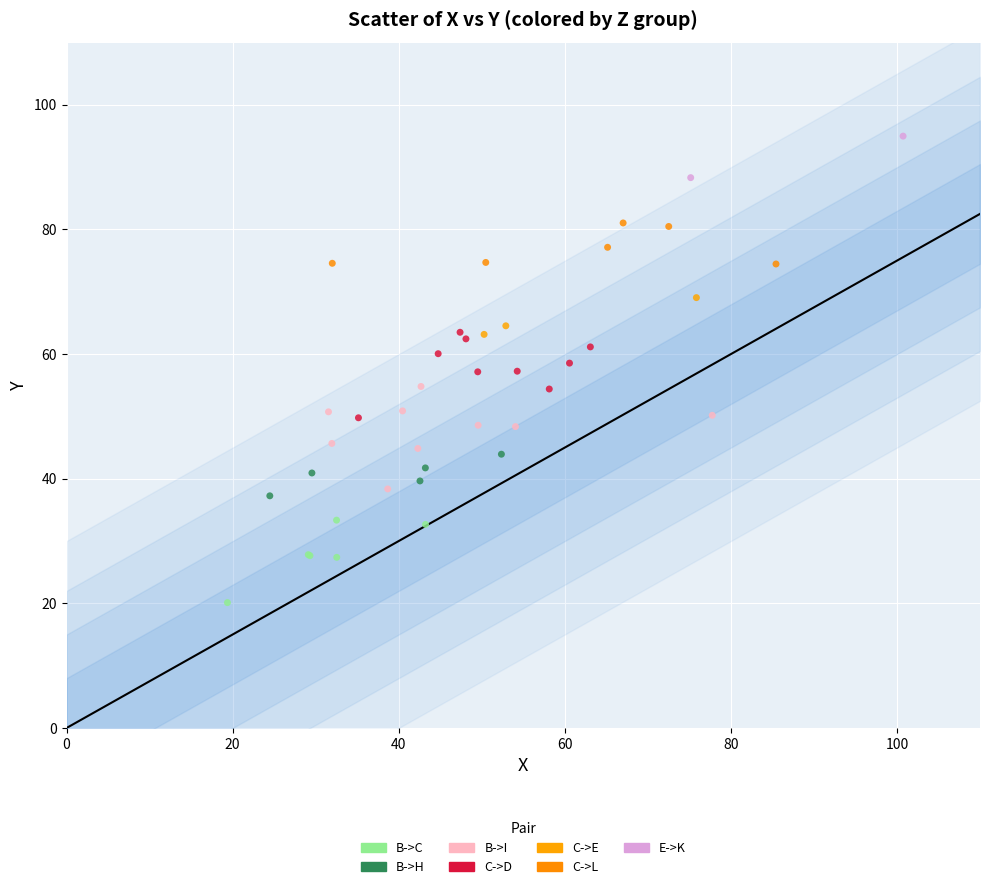

What are all the series names shown in the legend?

B->C, B->H, B->I, C->D, C->E, C->L, E->K